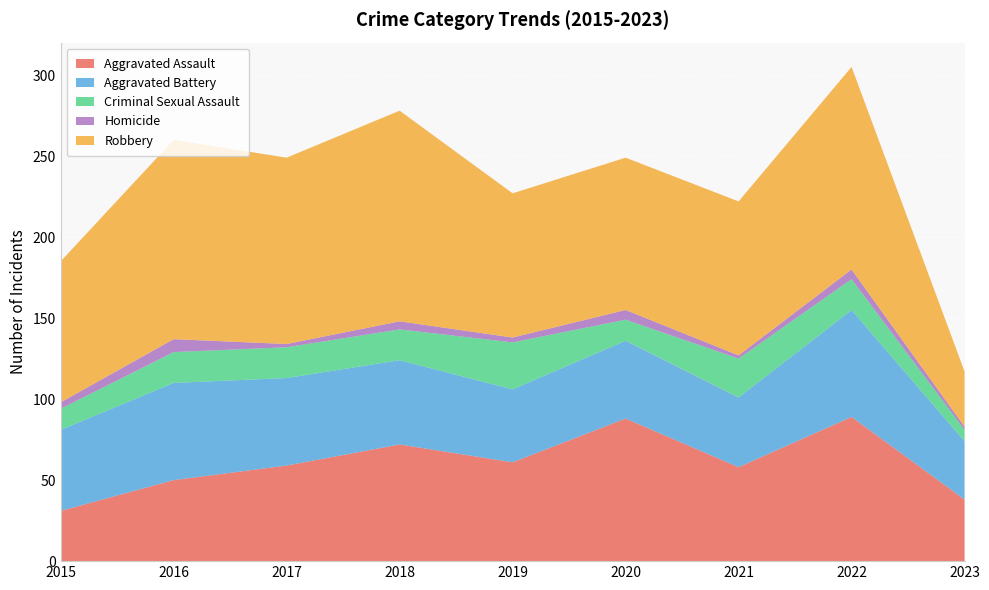

Reading right to left, list all the values displayed in this chart.

Aggravated Assault: 2023=38	2022=89	2021=58	2020=88	2019=61	2018=72	2017=59	2016=50	2015=31
Aggravated Battery: 2023=36	2022=66	2021=43	2020=48	2019=45	2018=52	2017=54	2016=60	2015=50
Criminal Sexual Assault: 2023=7	2022=19	2021=24	2020=13	2019=29	2018=19	2017=19	2016=19	2015=13
Homicide: 2023=2	2022=6	2021=2	2020=6	2019=3	2018=5	2017=2	2016=8	2015=4
Robbery: 2023=34	2022=125	2021=95	2020=94	2019=89	2018=130	2017=115	2016=123	2015=87